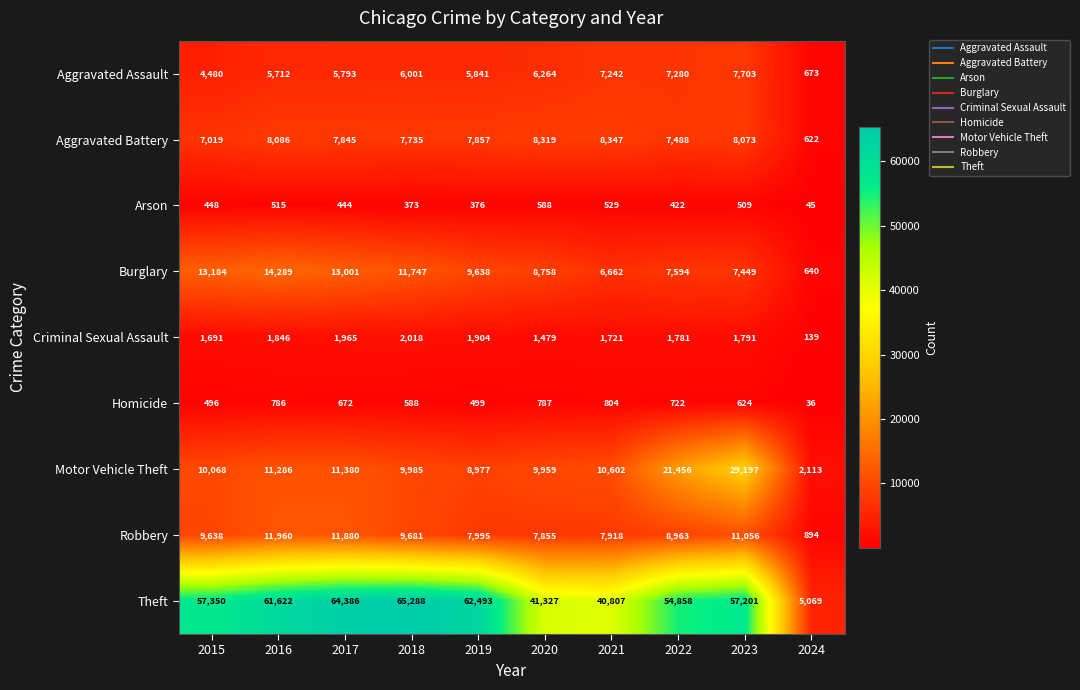

What is the approximate value of Motor Vehicle Theft at 2022?

21456